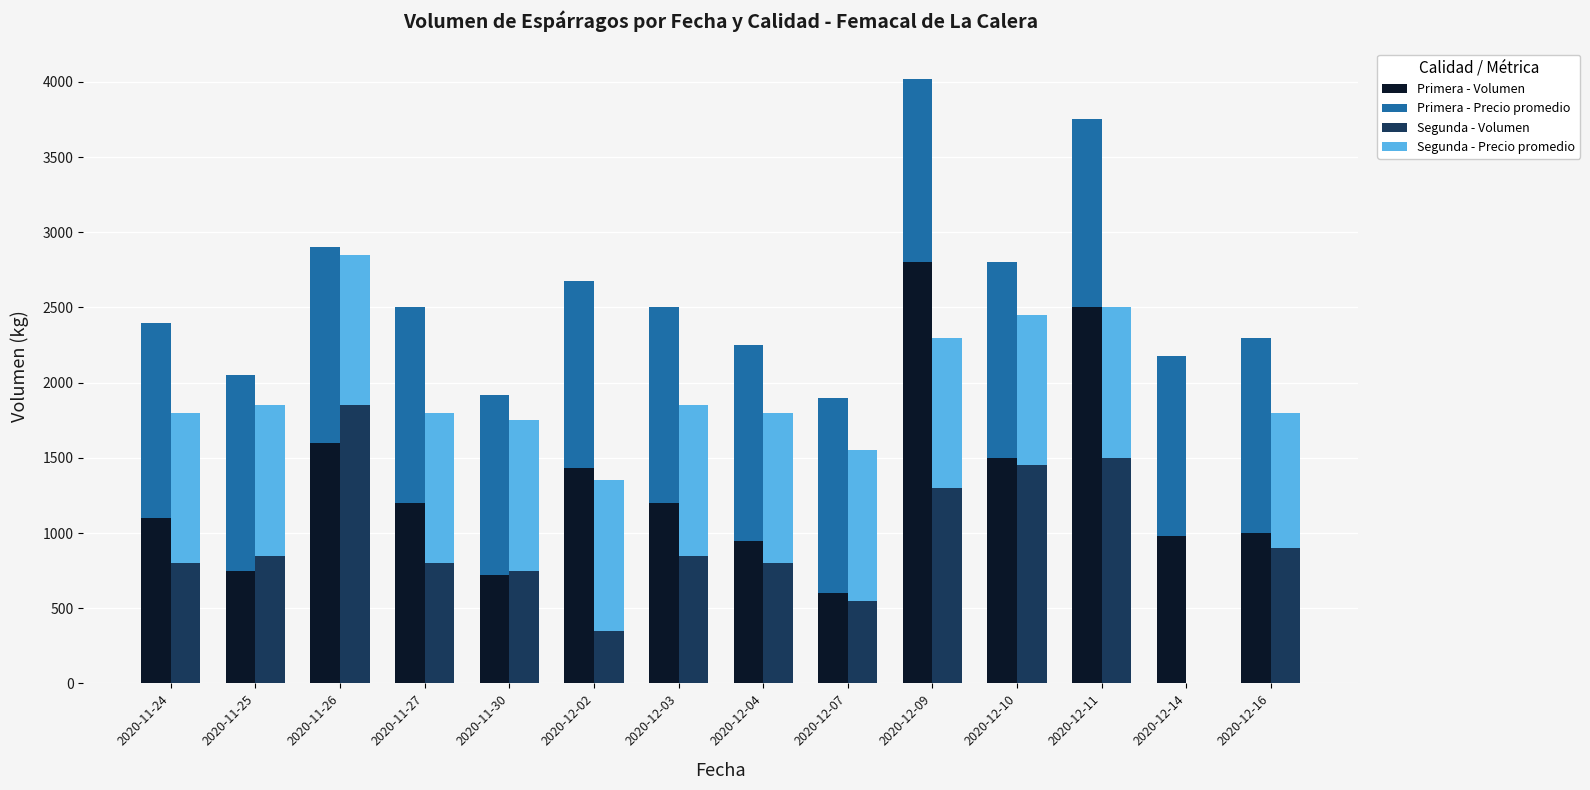

Which series has the largest total across all categories?

Primera - Volumen